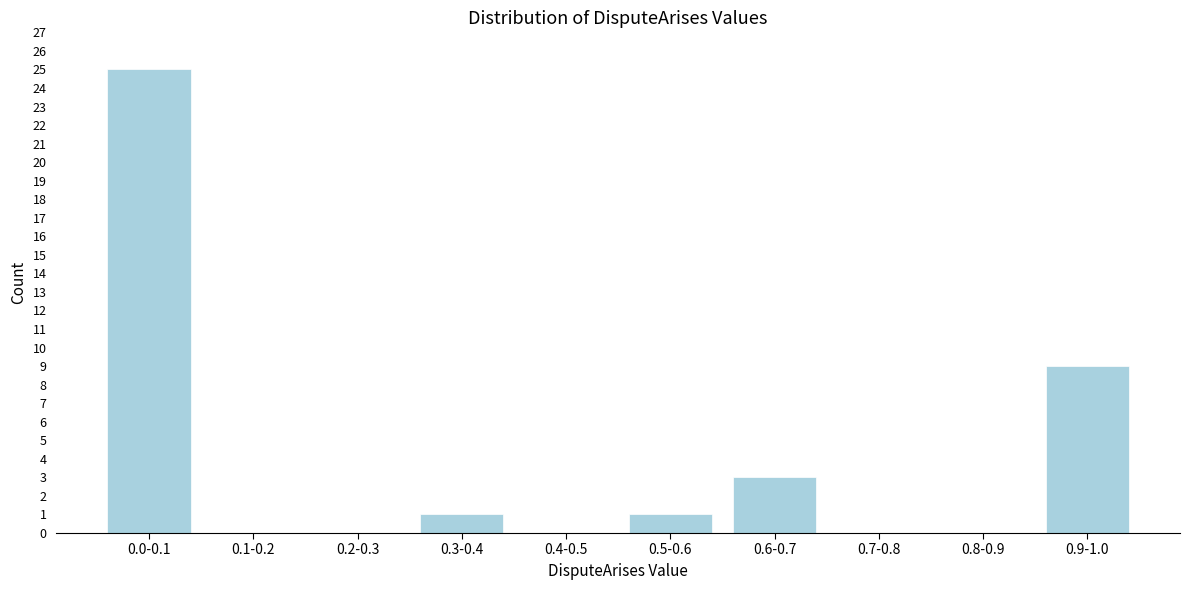

Reading left to right, list all the values displayed in this chart.

0.0-0.1=25	0.1-0.2=0	0.2-0.3=0	0.3-0.4=1	0.4-0.5=0	0.5-0.6=1	0.6-0.7=3	0.7-0.8=0	0.8-0.9=0	0.9-1.0=9